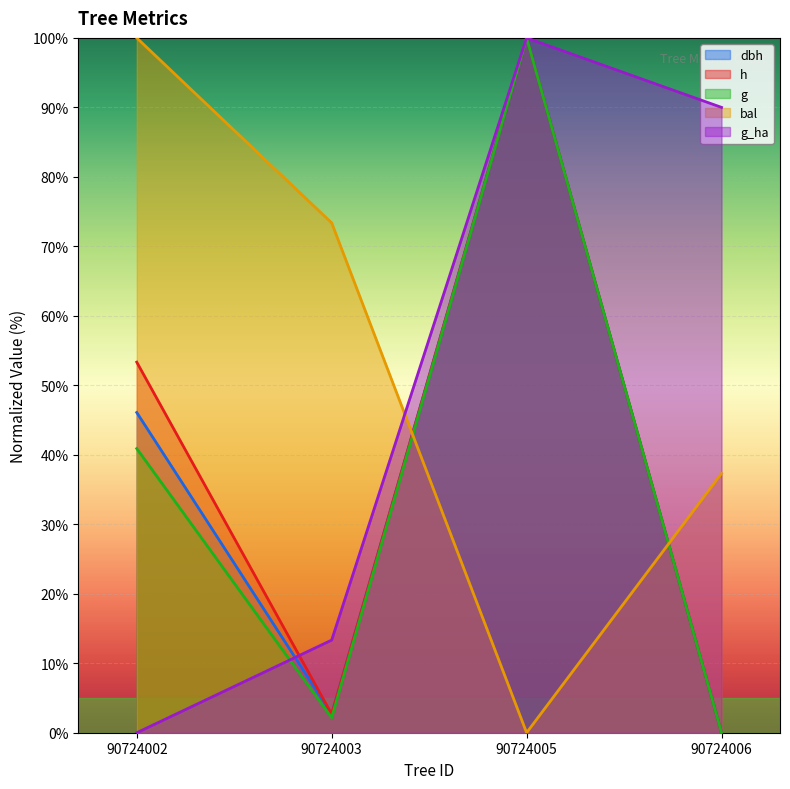

How many lines are shown in the chart?

5